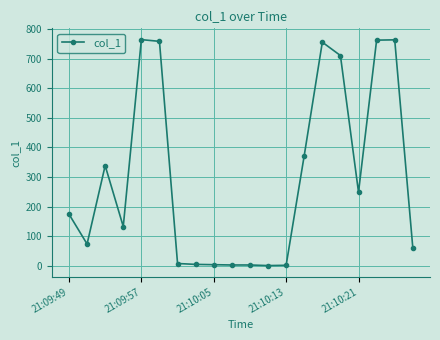

True or false: the data has more than 1 interior local peaks.

True